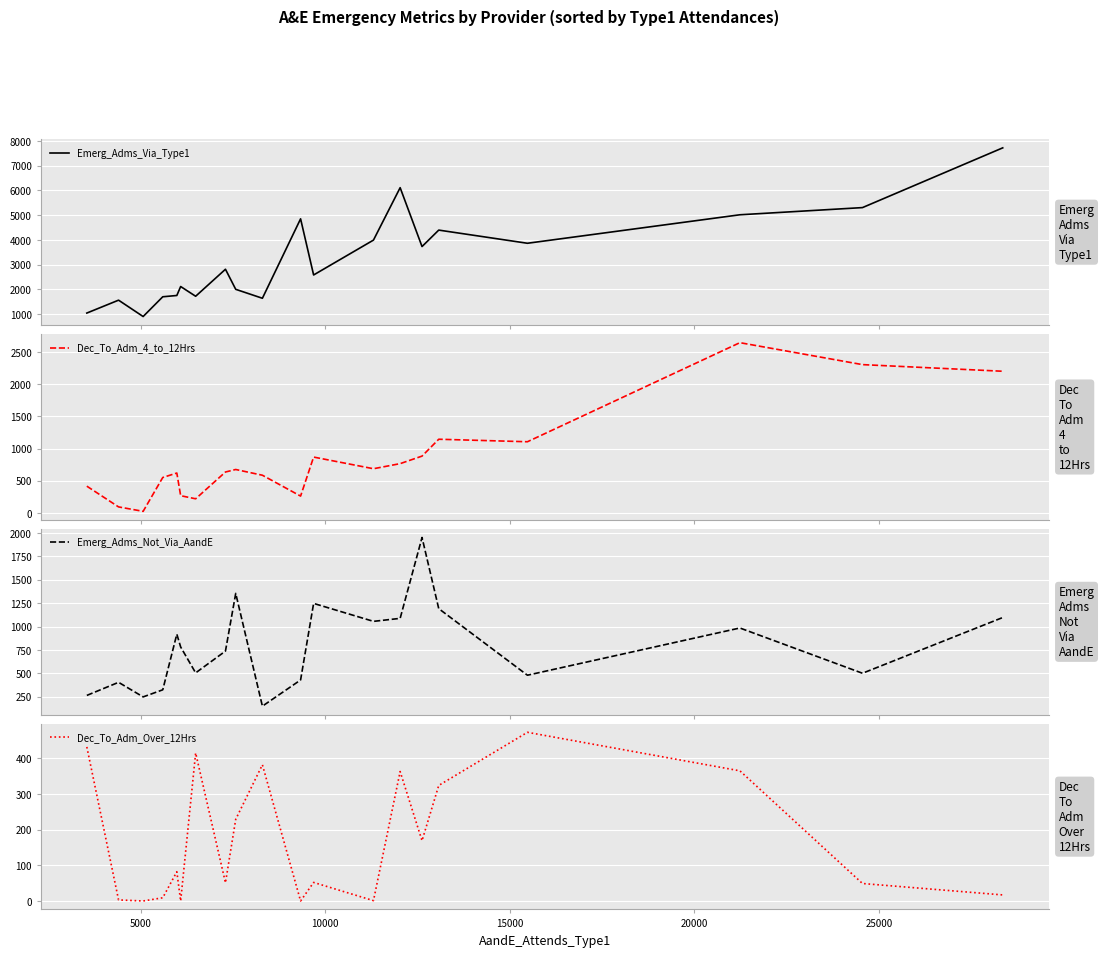

What is the maximum value for Emerg_Adms_Via_Type1?

7721